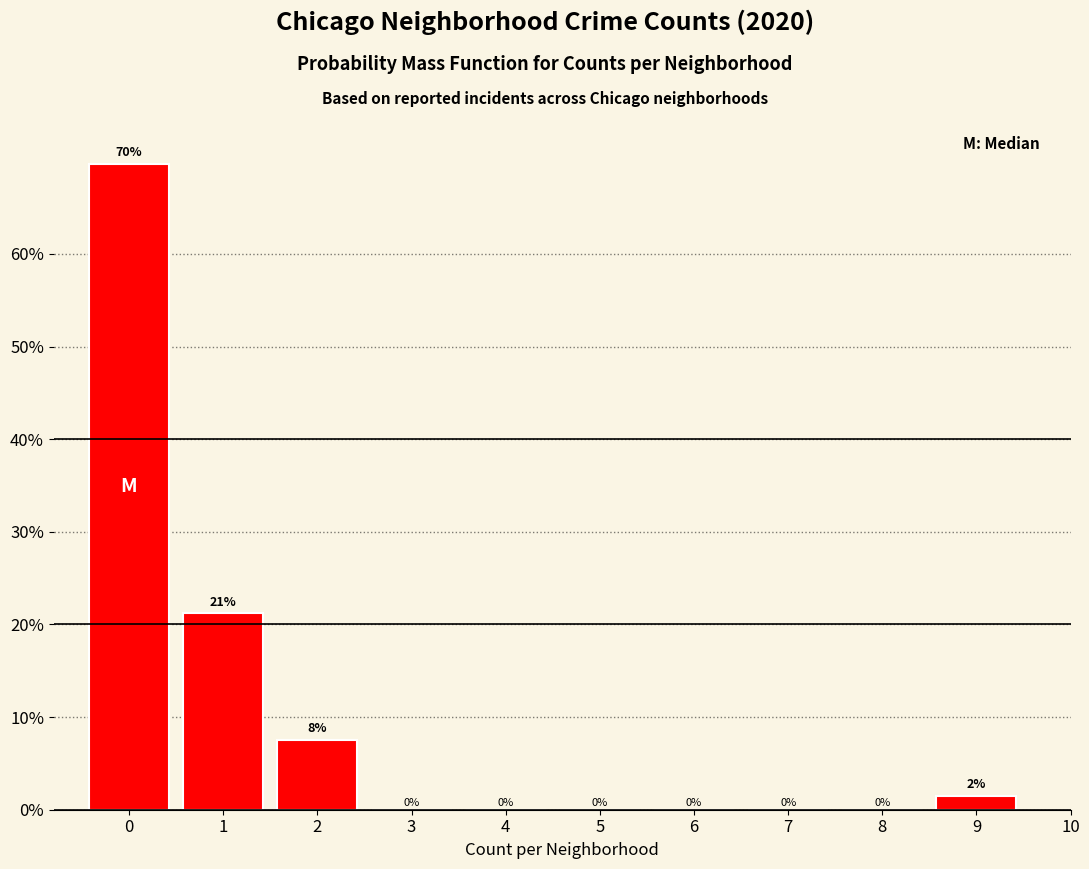

Over which range of the x-axis is the bar tallest?

-0.5 to 0.5